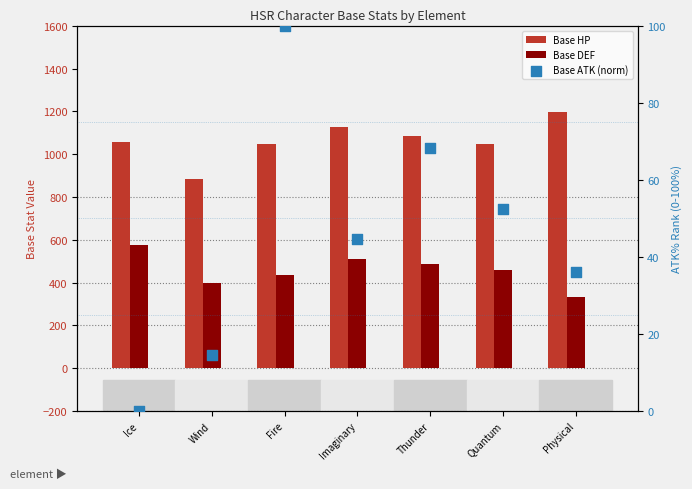

Which series contains the highest Y value?

Base HP